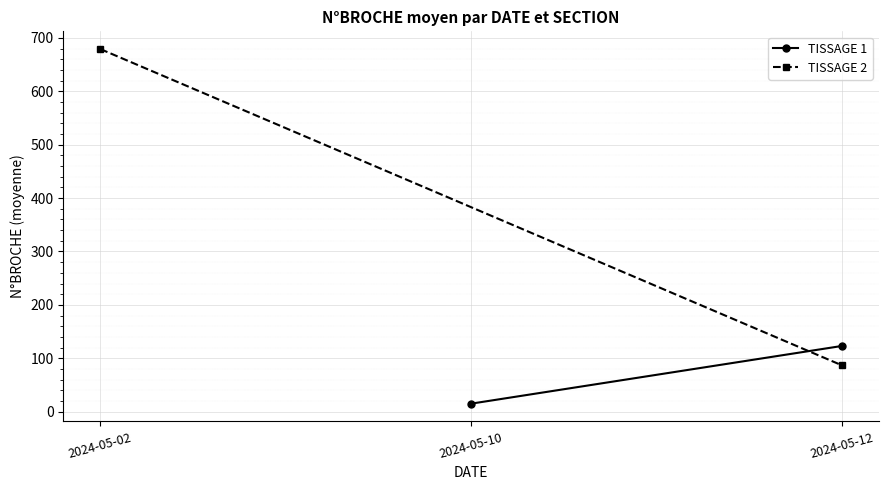

What are all the series names shown in the legend?

TISSAGE 1, TISSAGE 2